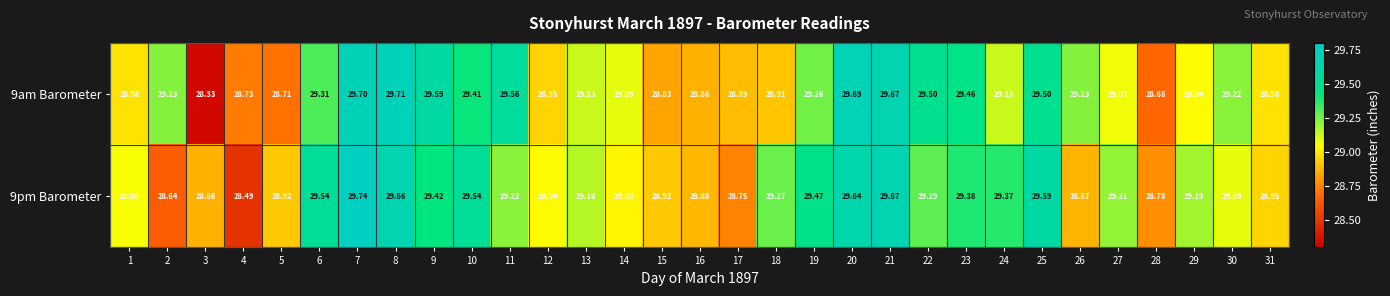

Is the value of 9pm Barometer at 25 greater than the value of 9am Barometer at 31?

Yes